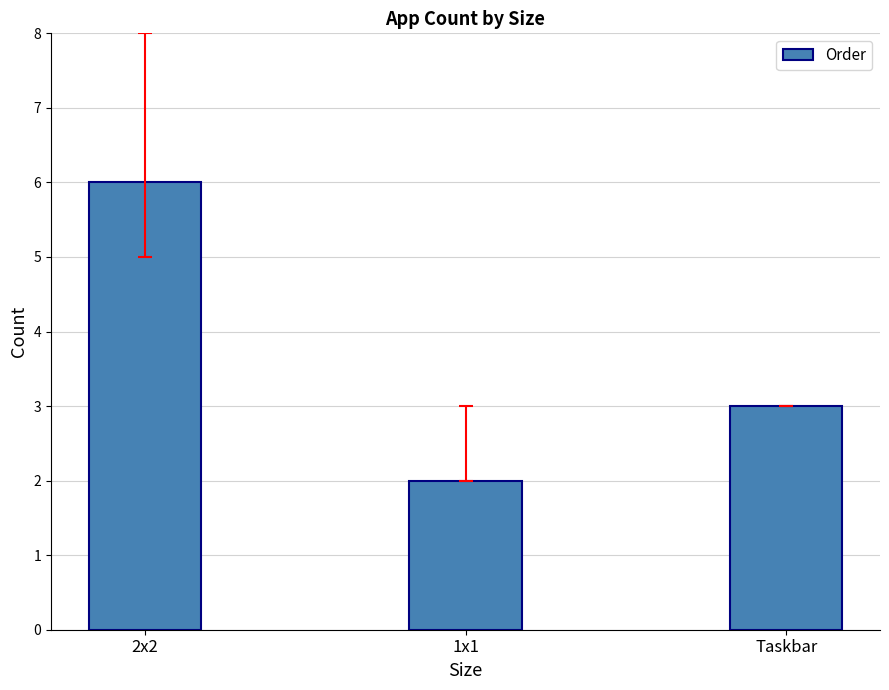

The value at 2x2 is 6. True or false?

True